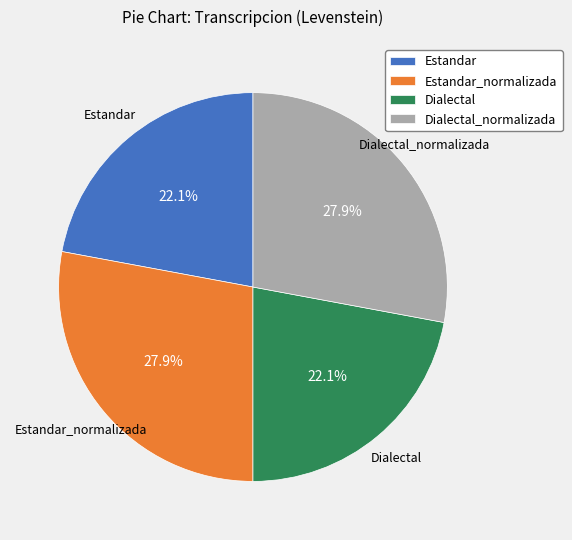

Is there any slice that represents more than half of the pie?

No